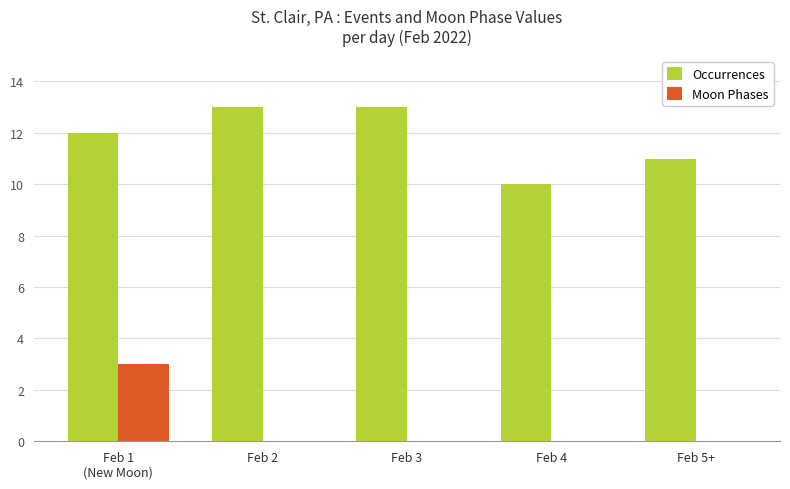

How many groups of bars are there?

5